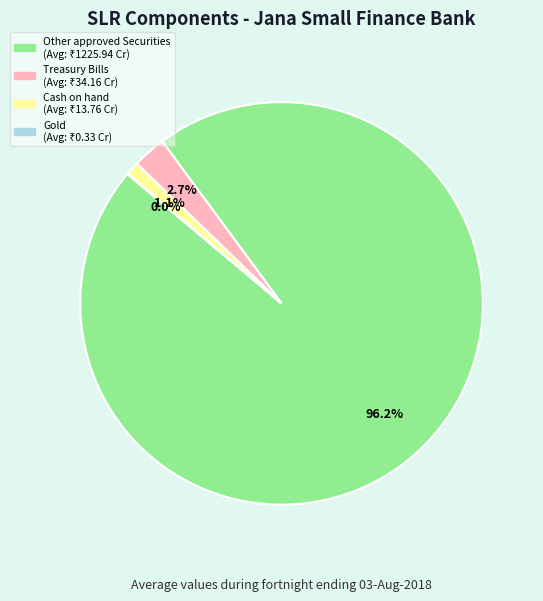

Is there any slice that represents more than half of the pie?

Yes